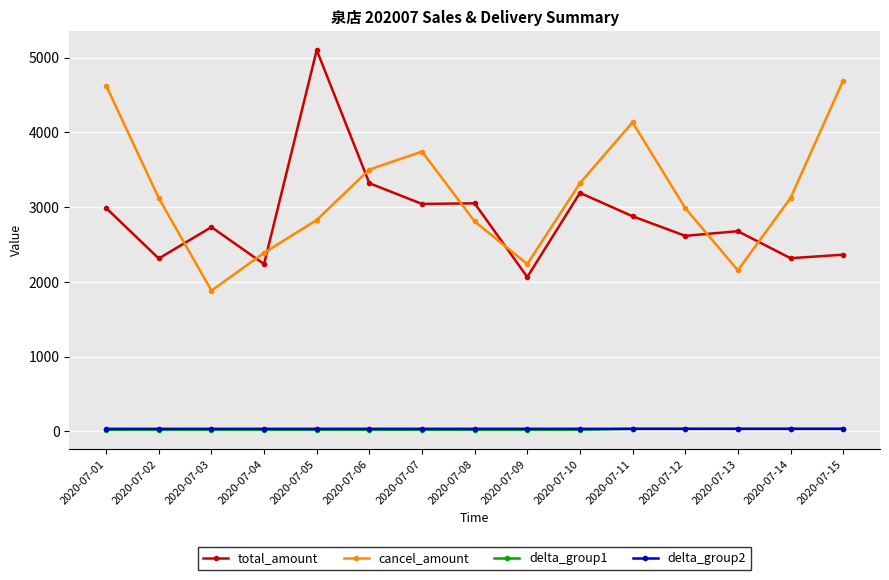

What is the minimum value for cancel_amount?

1882.0